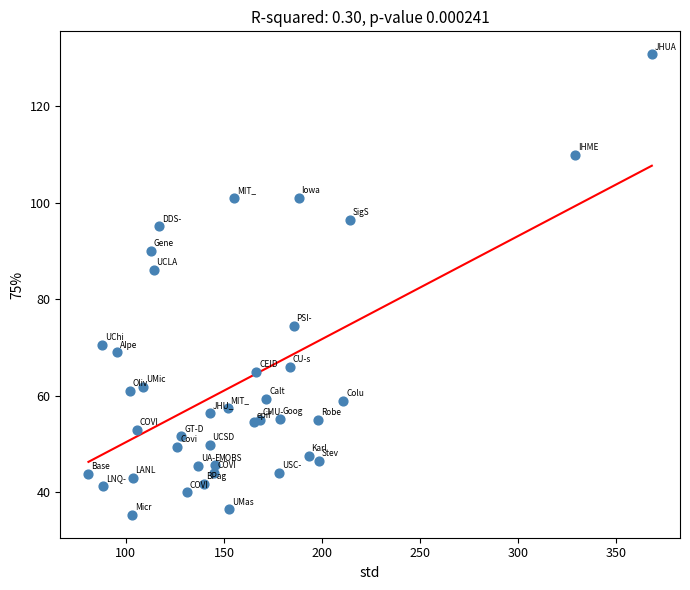

What Y value in the scatter plot is closest to 83?

86.0